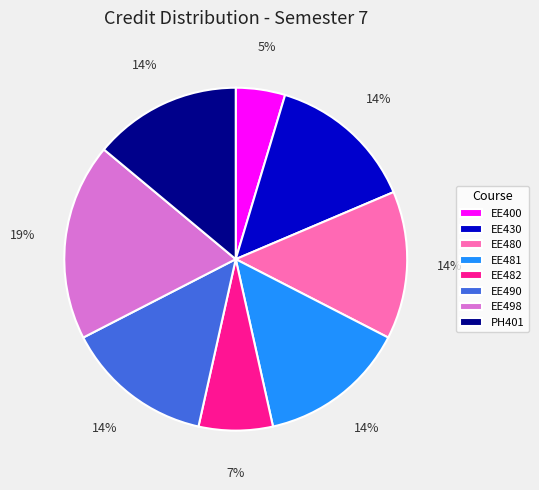

Which category has the biggest portion of the pie?

EE498